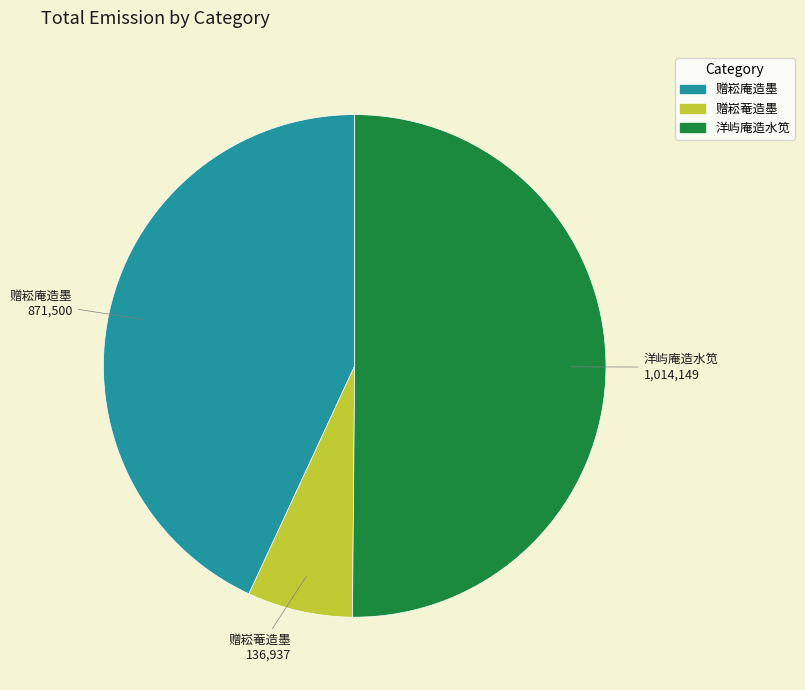

Which slice is the largest?

洋屿庵造水笕